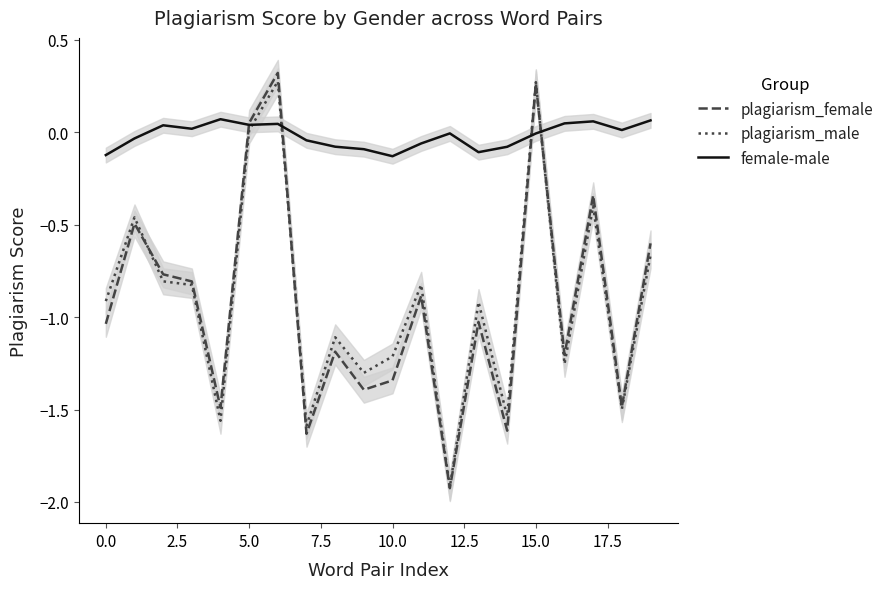

How many lines are shown in the chart?

3